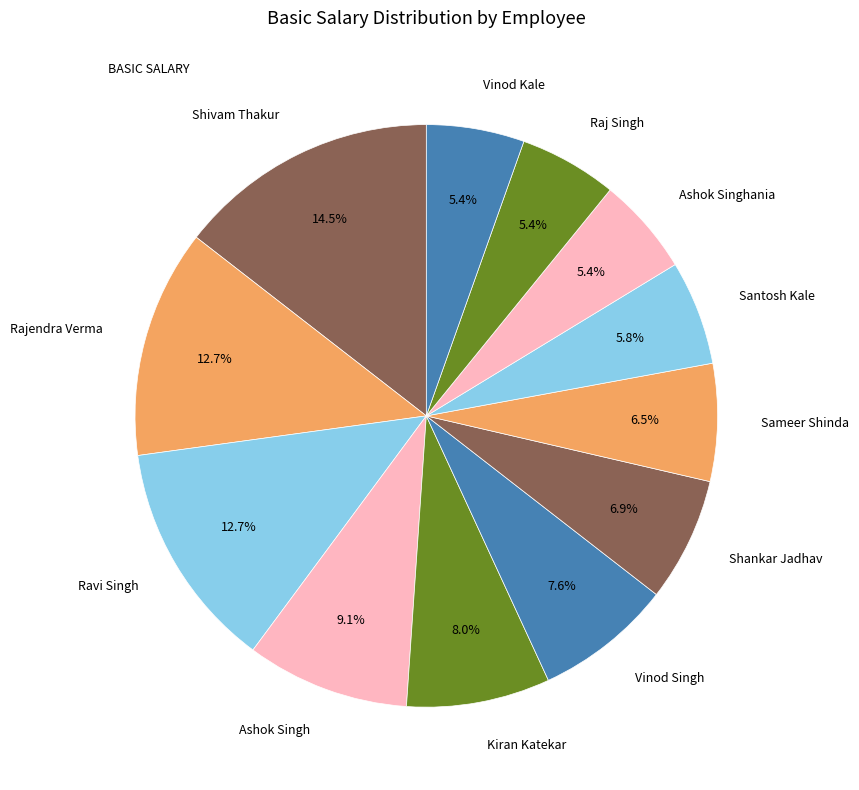

To the nearest percent, what is the difference between the largest and smallest slice percentages?

9%